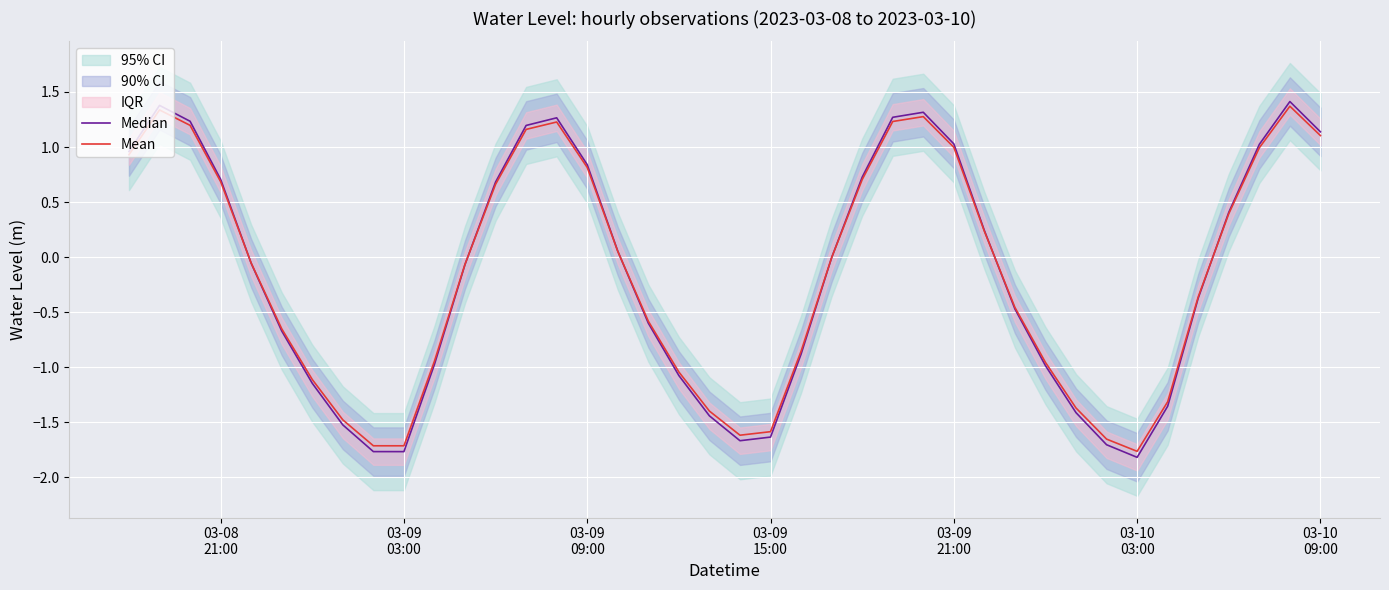

List the series in order of their peak value, lowest first.

Mean, Median